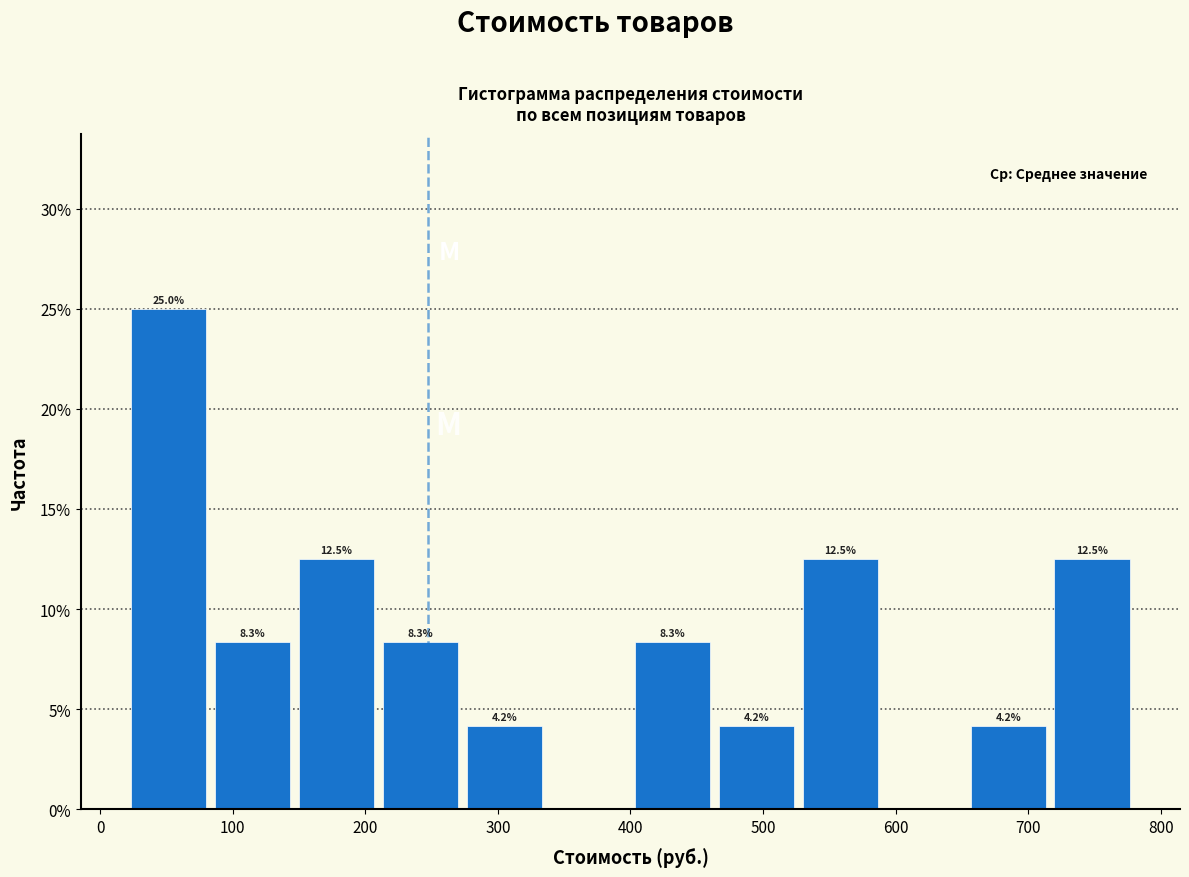

Over which range of the x-axis is the bar tallest?

20 to 80